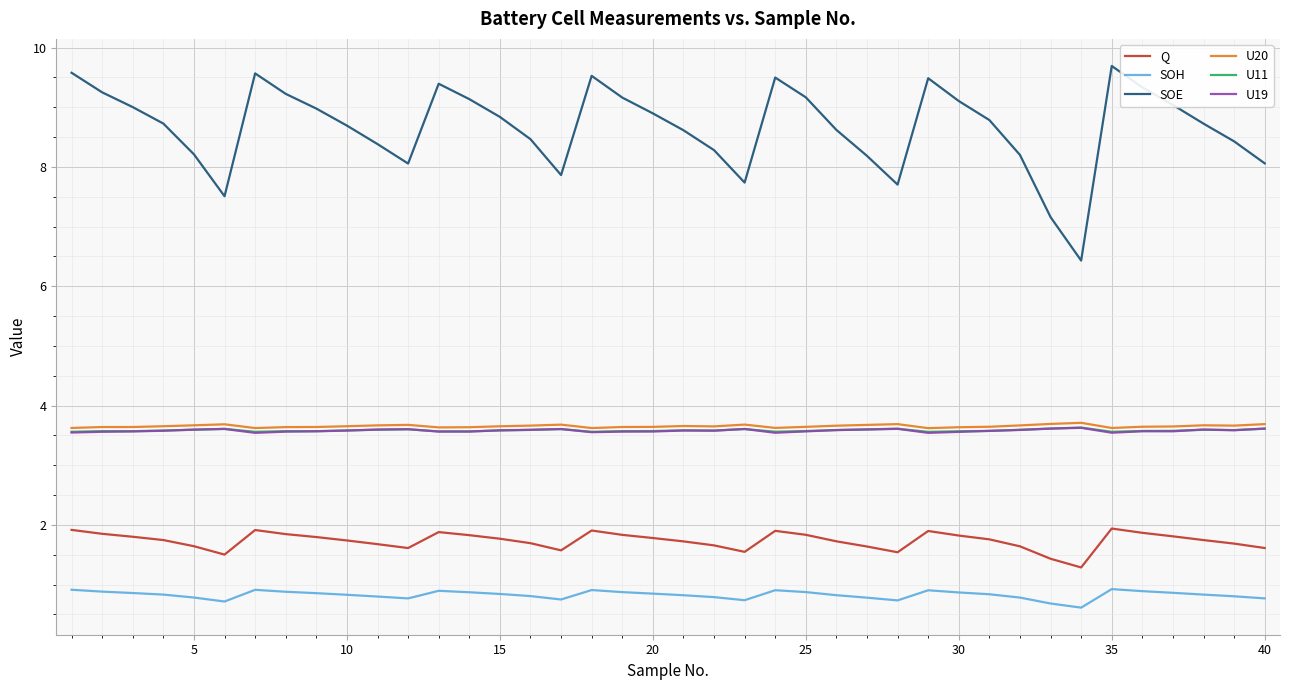

Does the chart display data point markers on the line(s)?

No